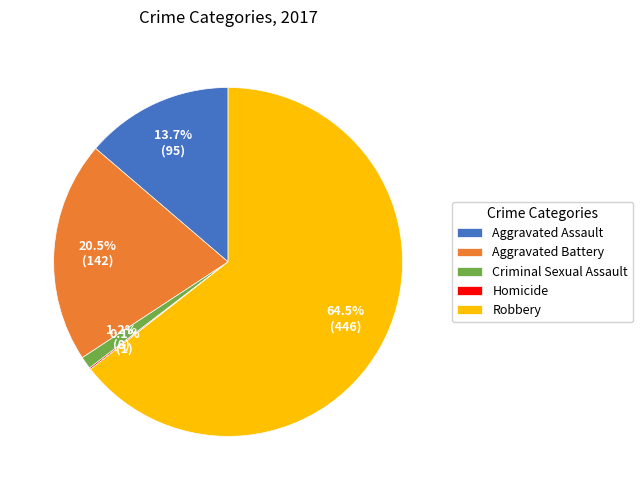

What is the largest slice in the pie chart?

Robbery